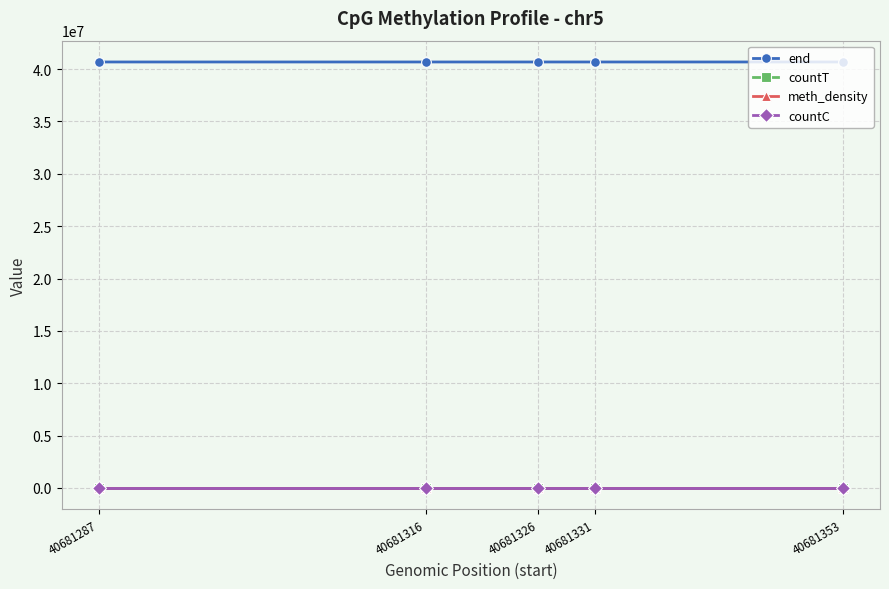

True or false: meth_density and end cross at least once.

False